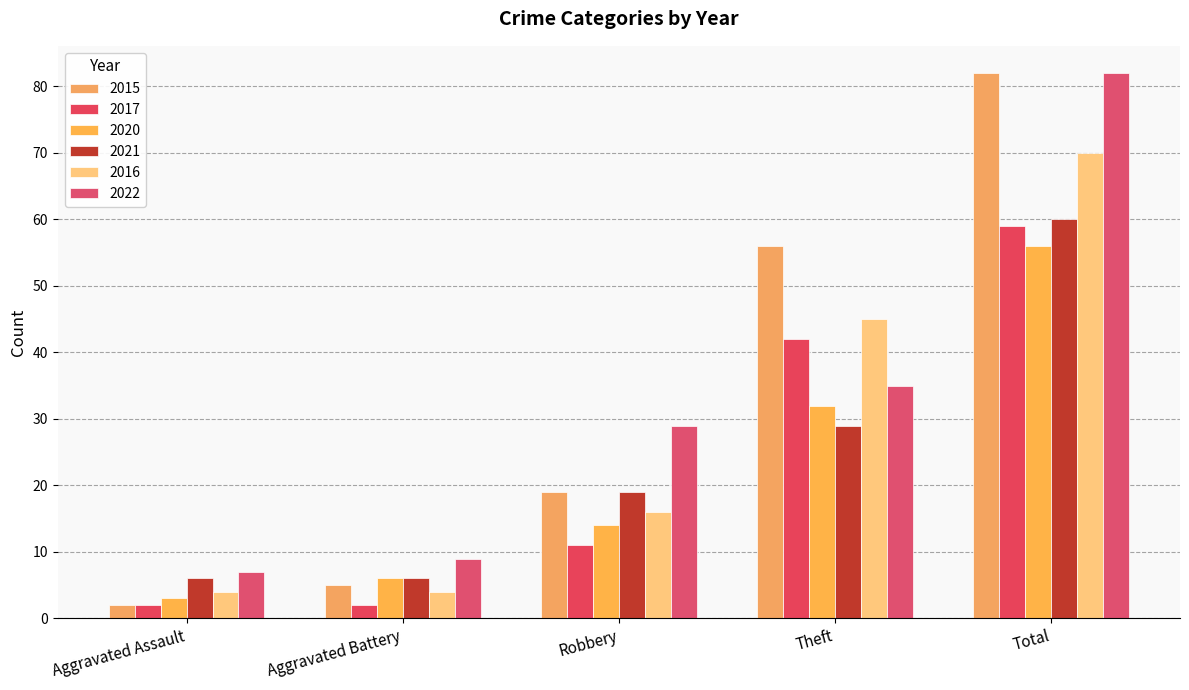

What is the difference between the second highest and minimum values in the 2020 series?

29